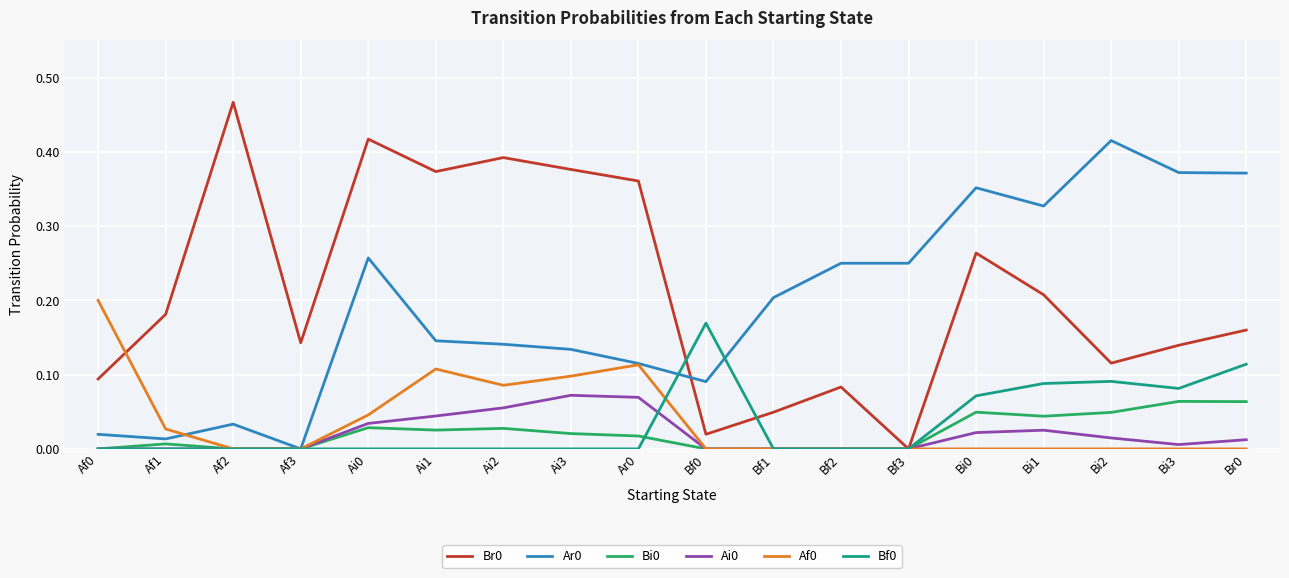

Is the value of Br0 at Ai2 greater than the value of Bf0 at Bi2?

Yes